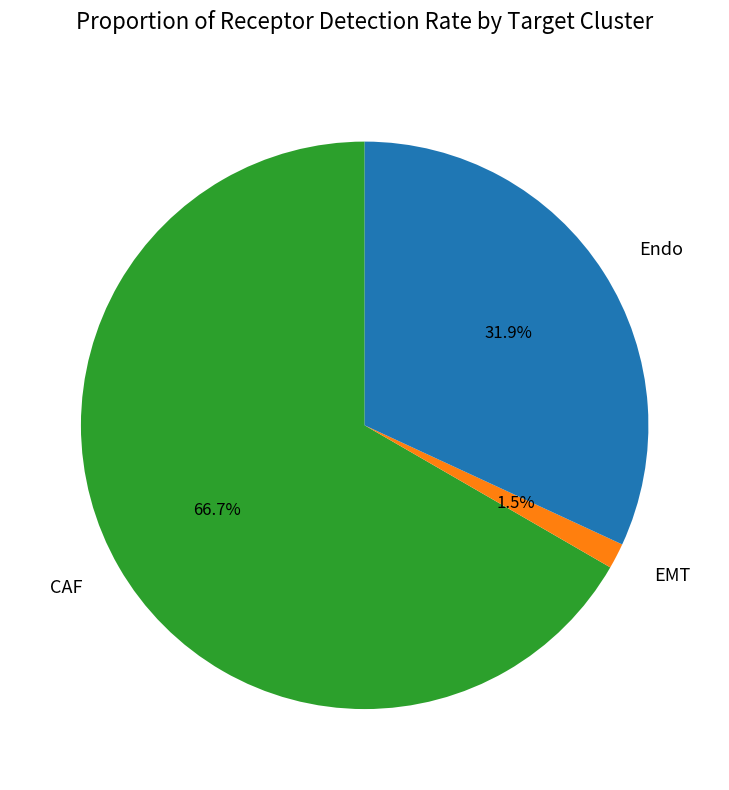

To the nearest percent, what is the difference between the Endo and EMT slice percentages?

30%